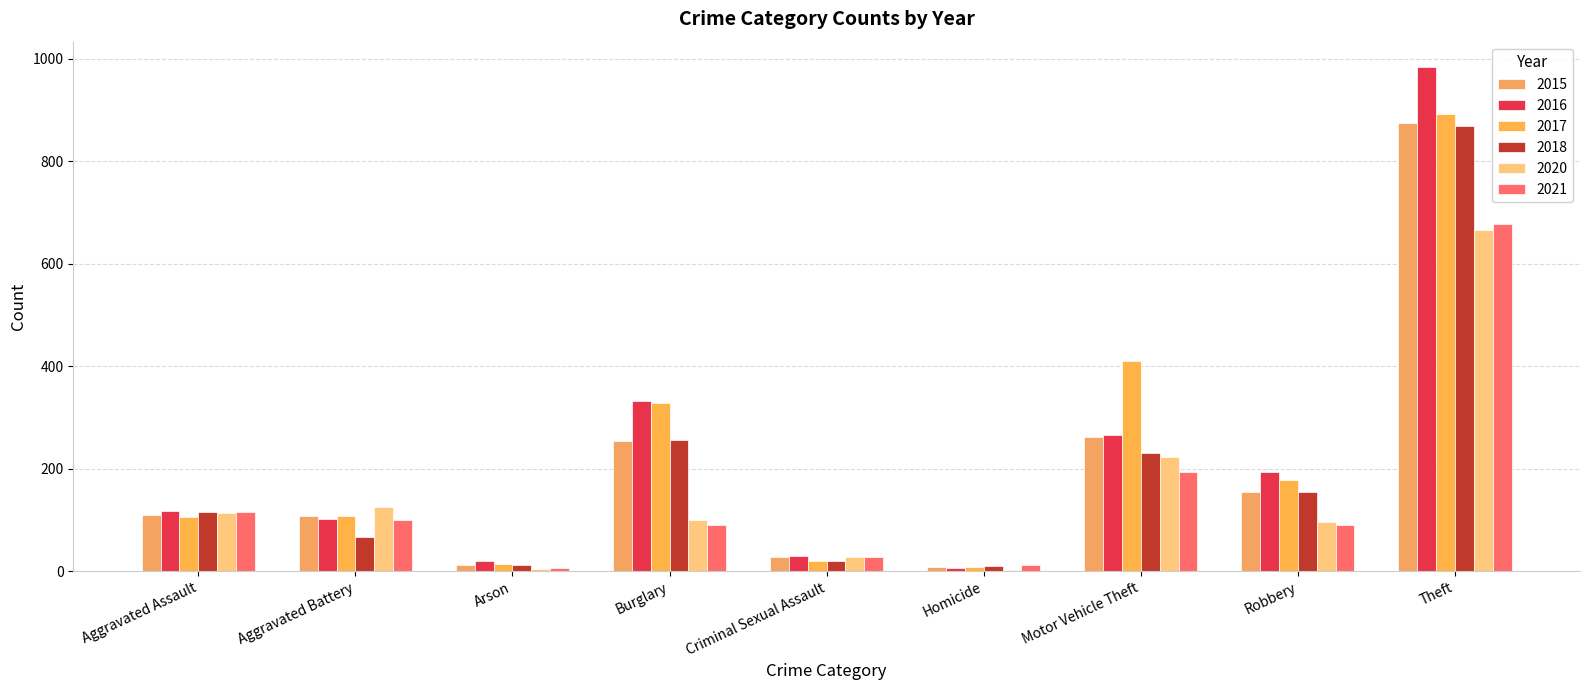

Between Homicide and Robbery, which is larger?

Robbery